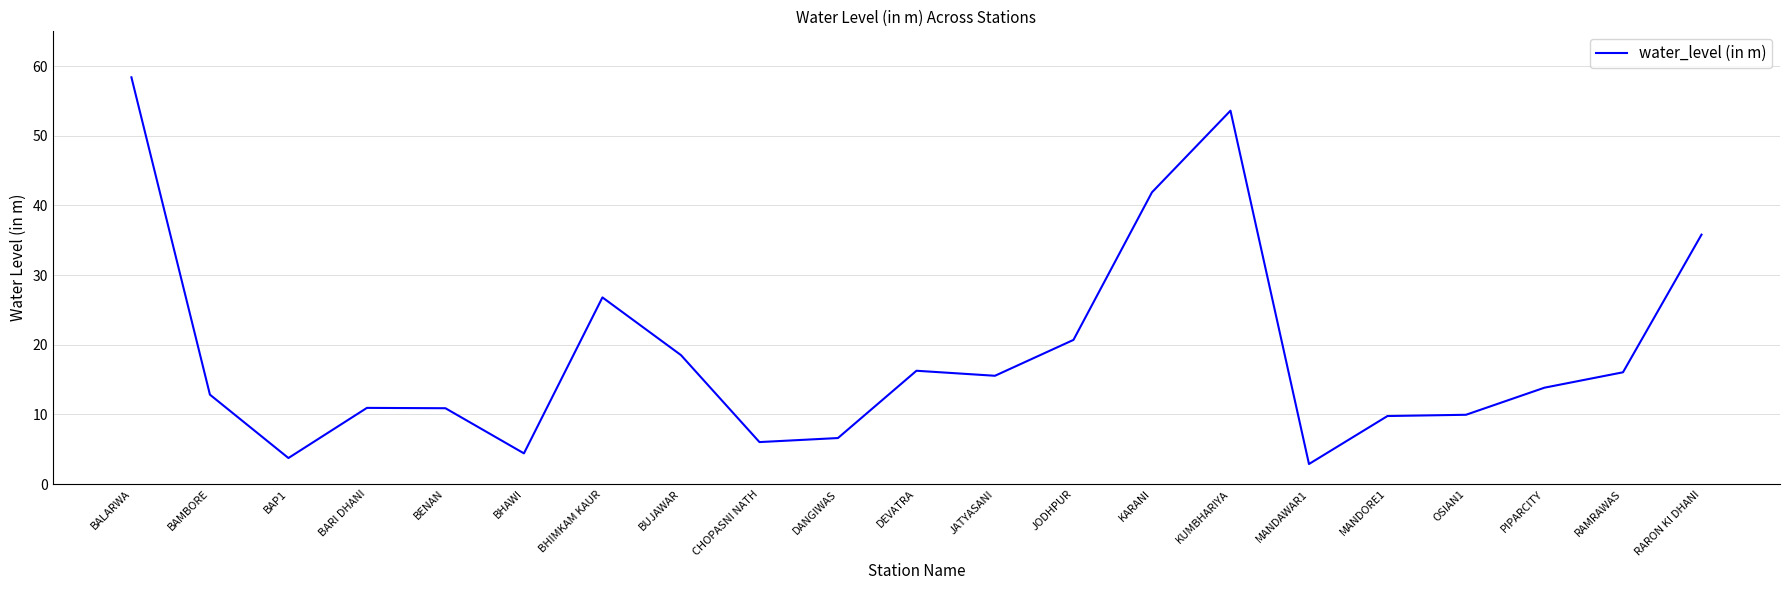

What is the approximate value at BHAWI?

4.4